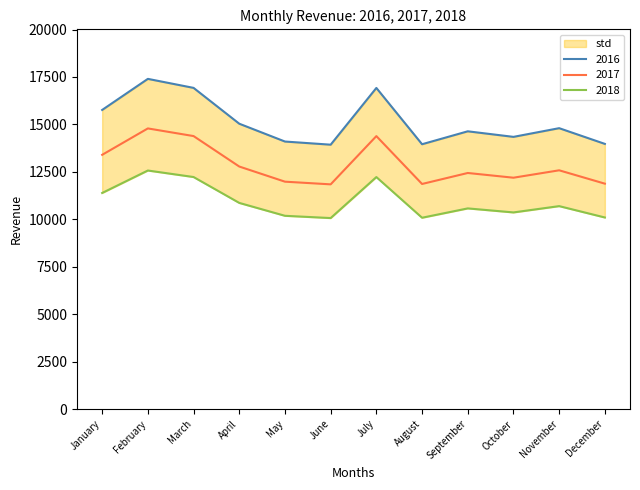

Which series has the largest total across all categories?

2016